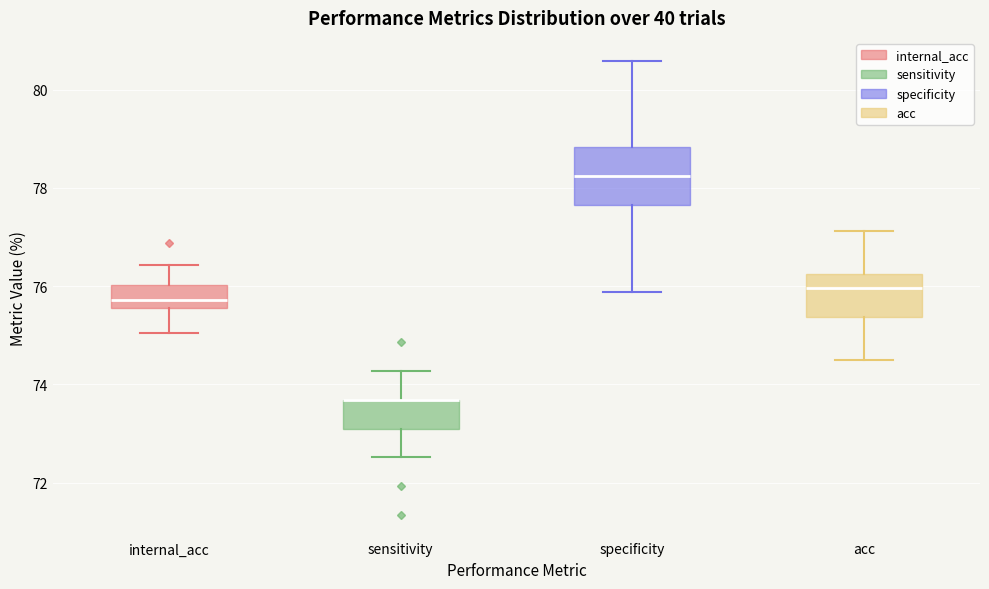

Where does the lower whisker of the box for specificity end on the y-axis? The values are not printed on the chart, so give them approximately, as read against the axis.

75.8